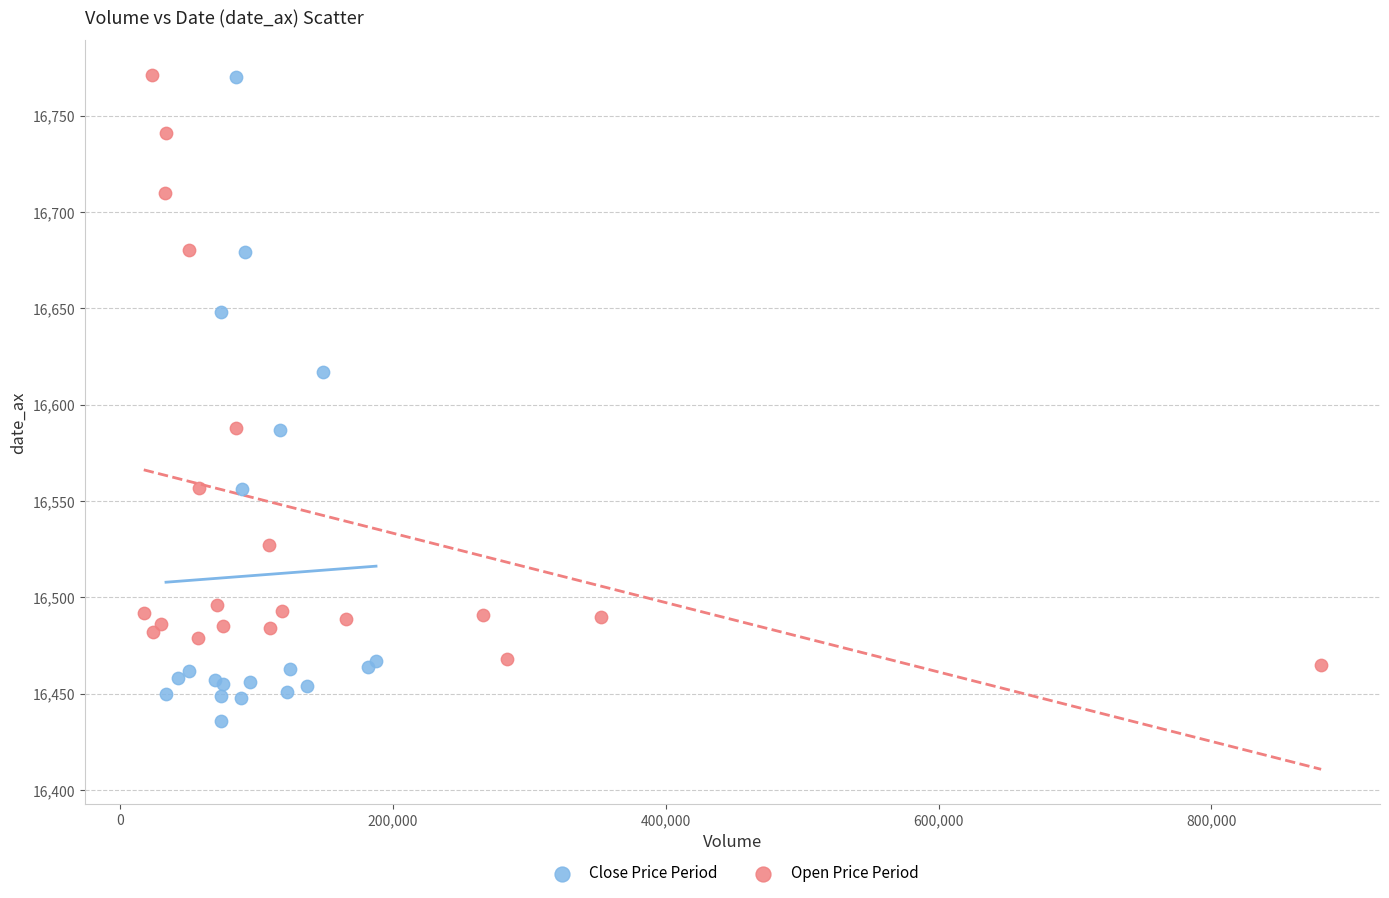

Which series has the largest Y range (max minus min)?

Close Price Period